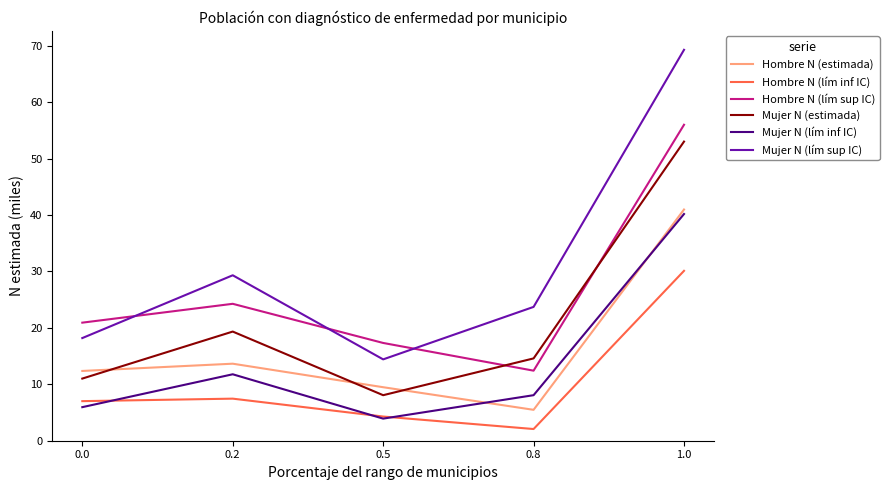

How many interior local valleys does the Mujer N (lím inf IC) series have?

1